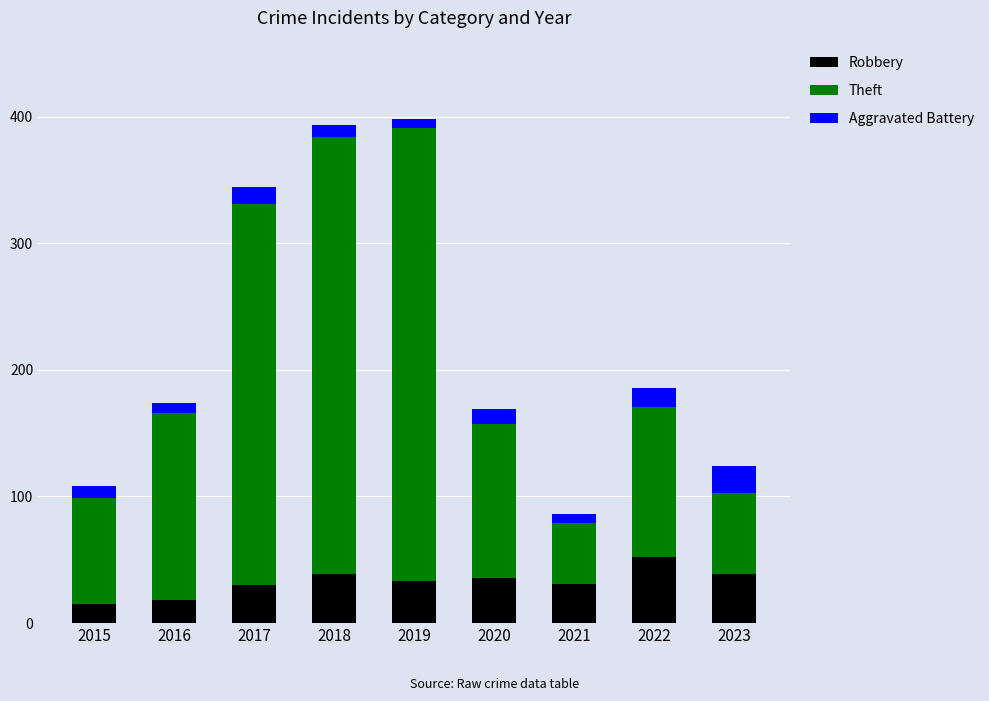

What is the minimum value for Robbery?

15